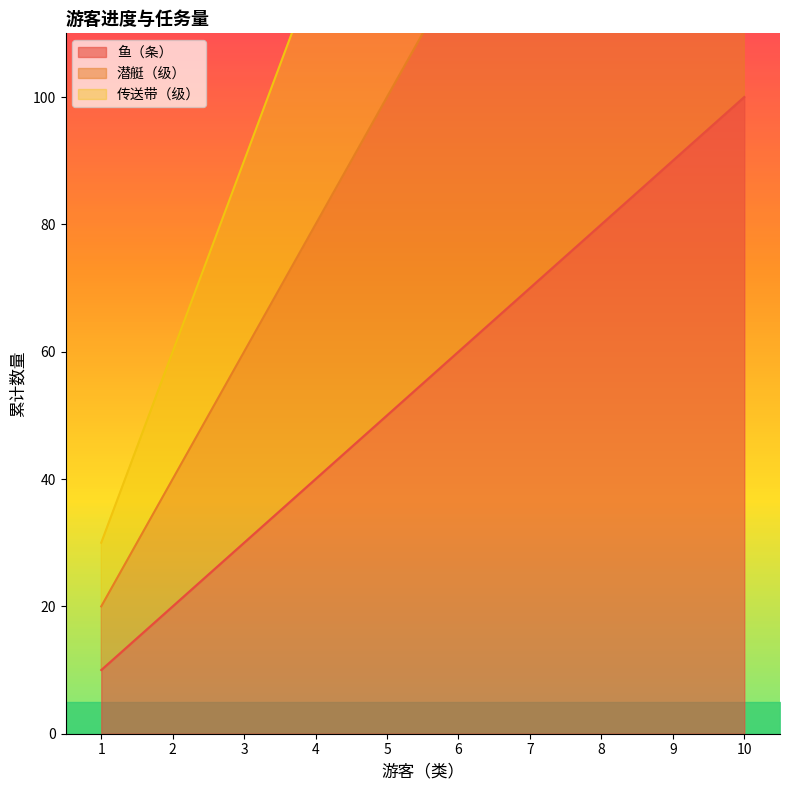

What is the spread (max minus min) of values at 3?

60